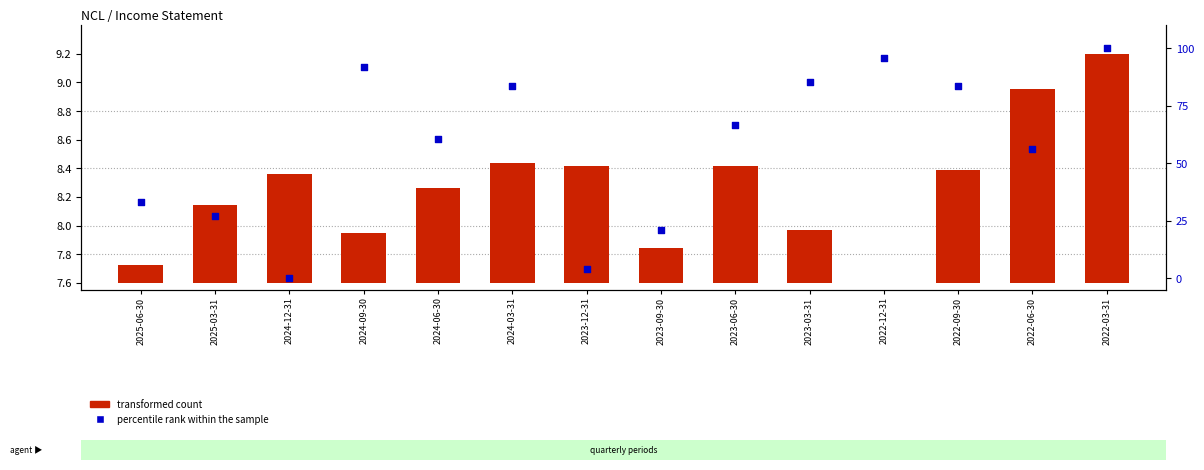

Approximately how many times larger is the value at 2023-03-31 compared to 2024-03-31?

1.0